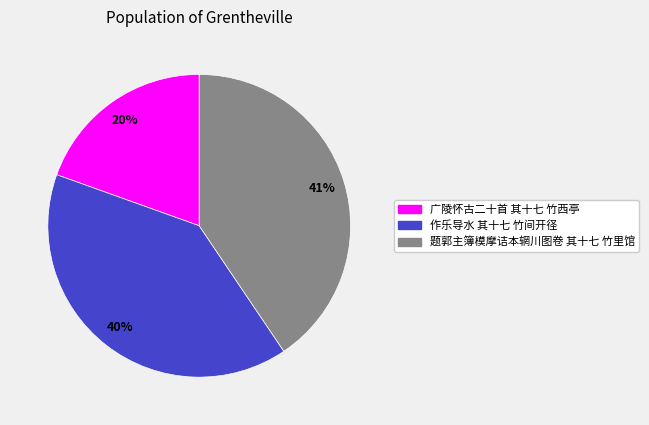

Count the number of slices in the pie.

3